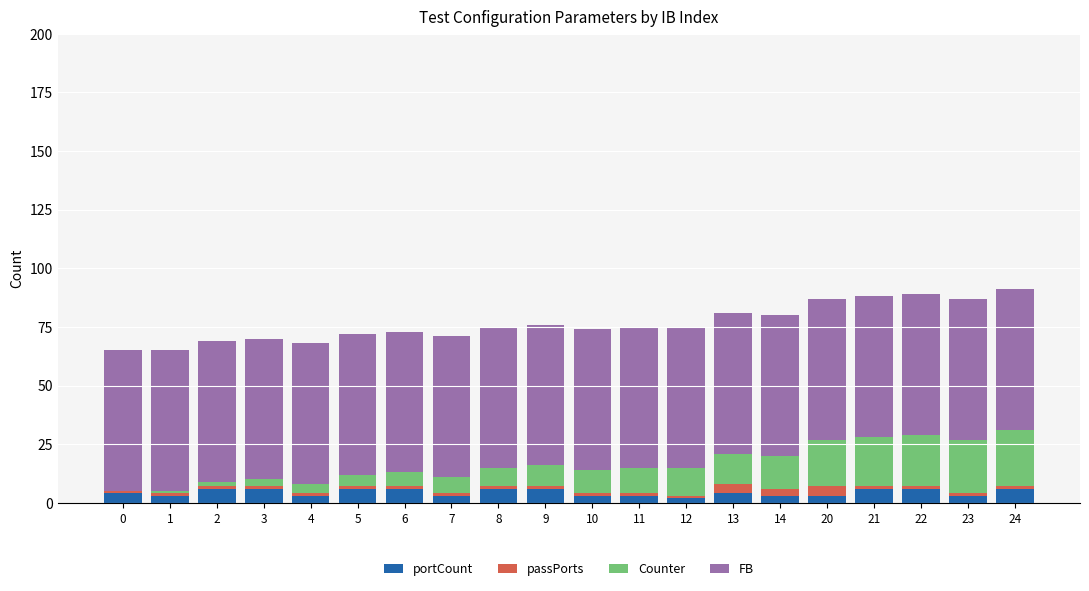

What is the sum of all portCount values?

88